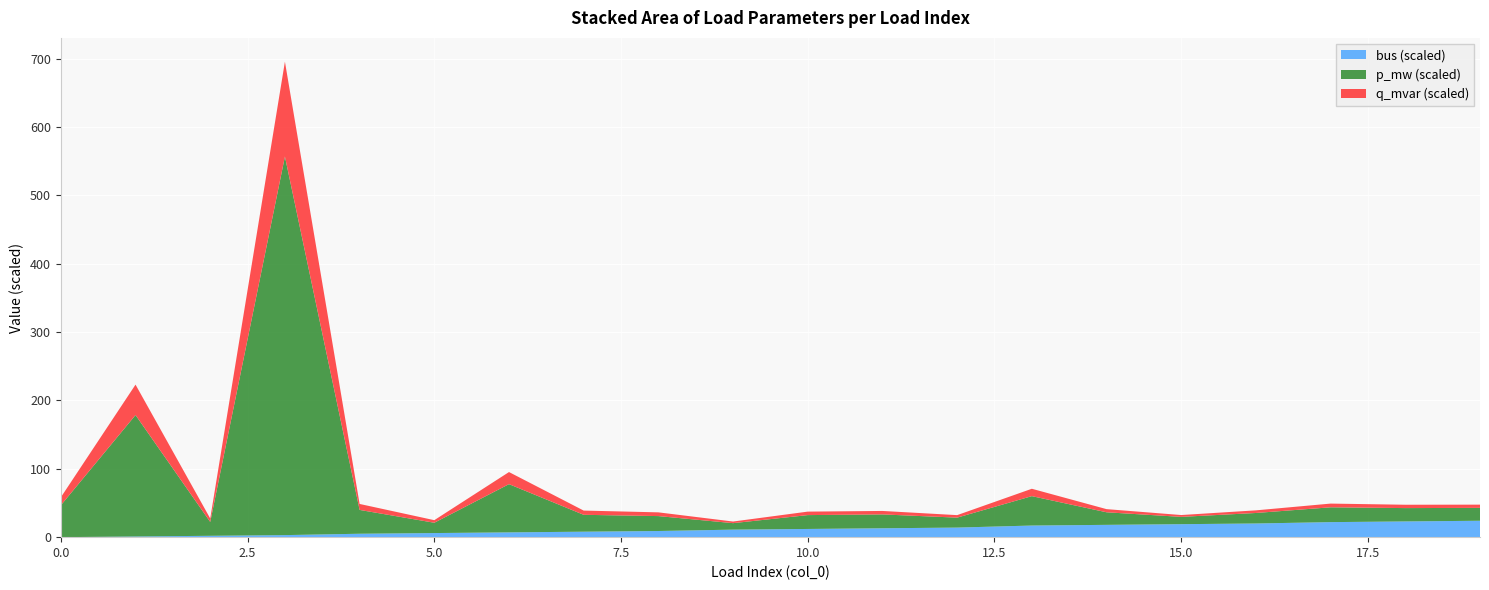

What is the highest value of the bus (scaled) series?

24.0